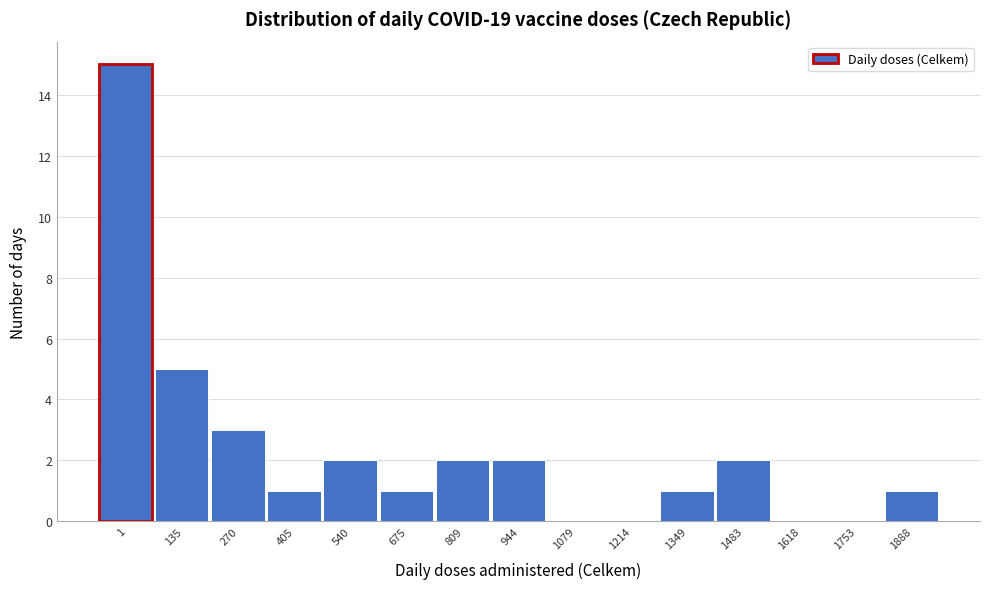

Reading left to right, extract all data points from this chart.

1=15	135=5	270=3	405=1	540=2	675=1	809=2	944=2	1079=0	1214=0	1349=1	1483=2	1618=0	1753=0	1888=1